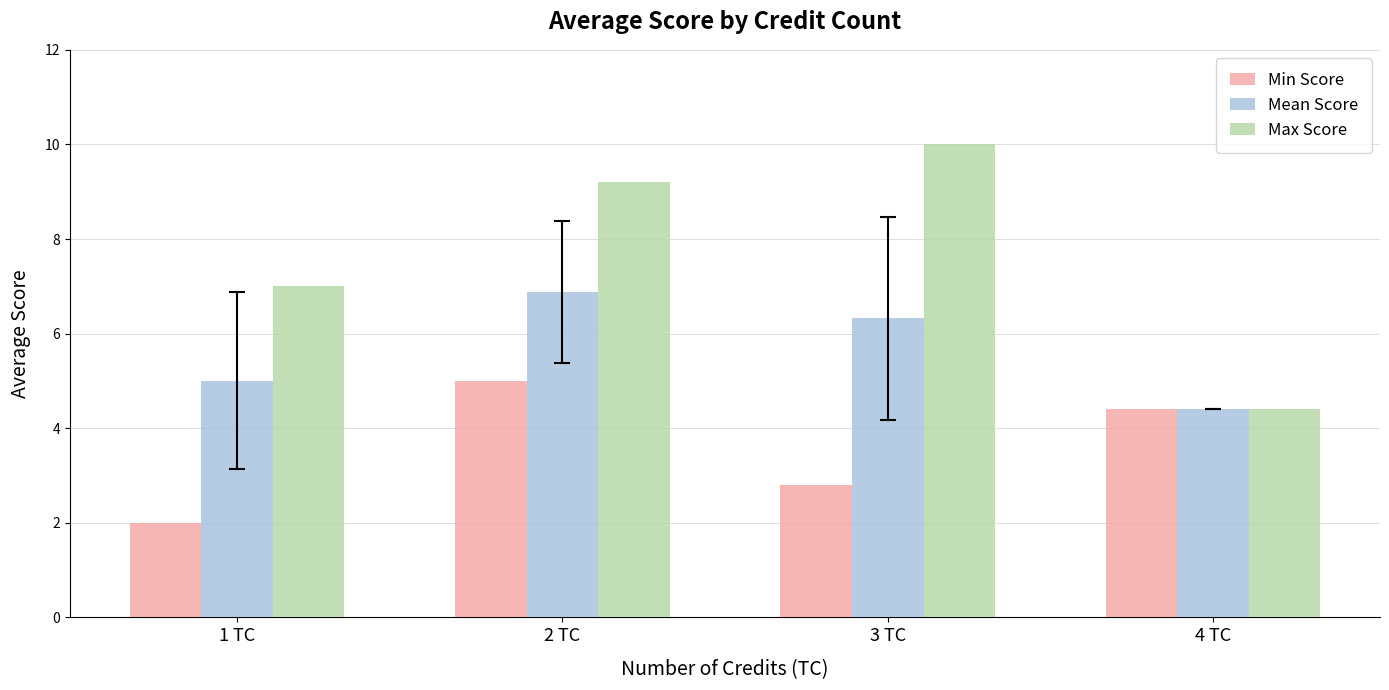

Which series has the largest total across all categories?

Max Score